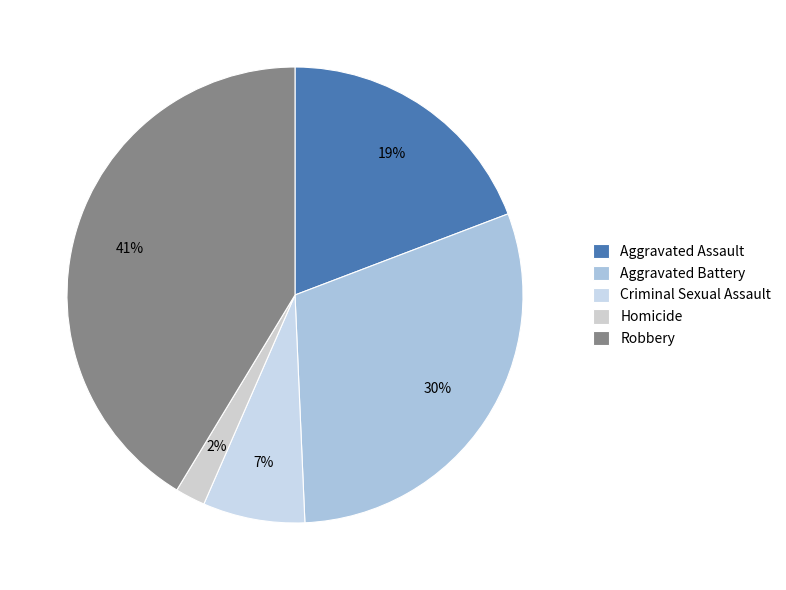

Rank the categories by value from lowest to highest.

Homicide, Criminal Sexual Assault, Aggravated Assault, Aggravated Battery, Robbery